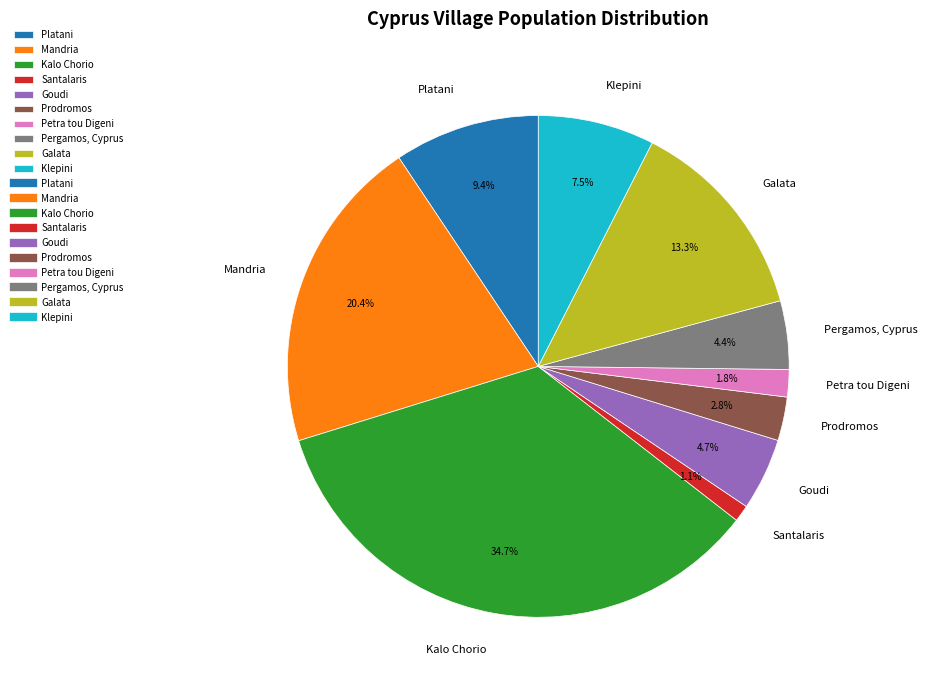

Which category has the biggest portion of the pie?

Kalo Chorio